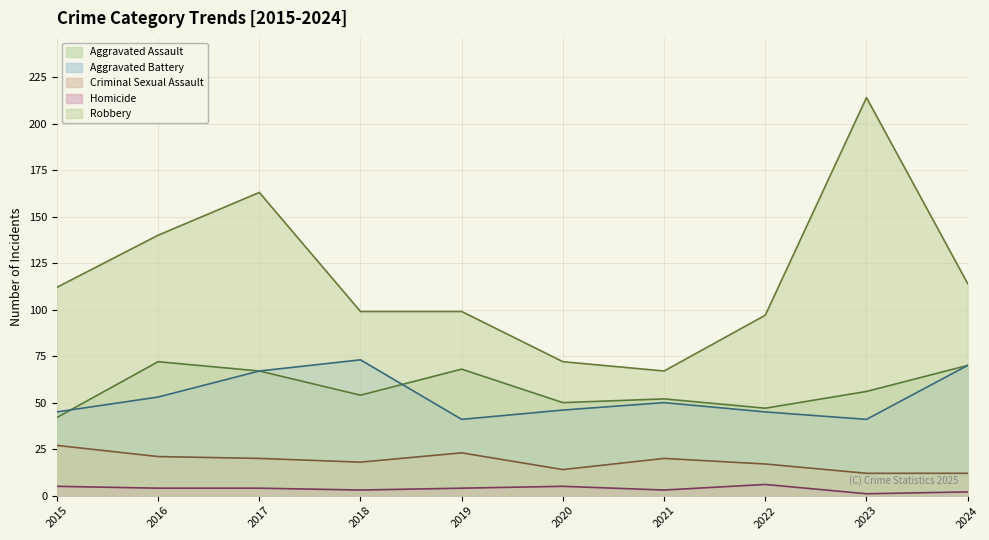

Reading left to right, transcribe all the data shown in this chart.

Aggravated Assault: 42	72	67	54	68	50	52	47	56	70
Aggravated Battery: 45	53	67	73	41	46	50	45	41	70
Criminal Sexual Assault: 27	21	20	18	23	14	20	17	12	12
Homicide: 5	4	4	3	4	5	3	6	1	2
Robbery: 112	140	163	99	99	72	67	97	214	114